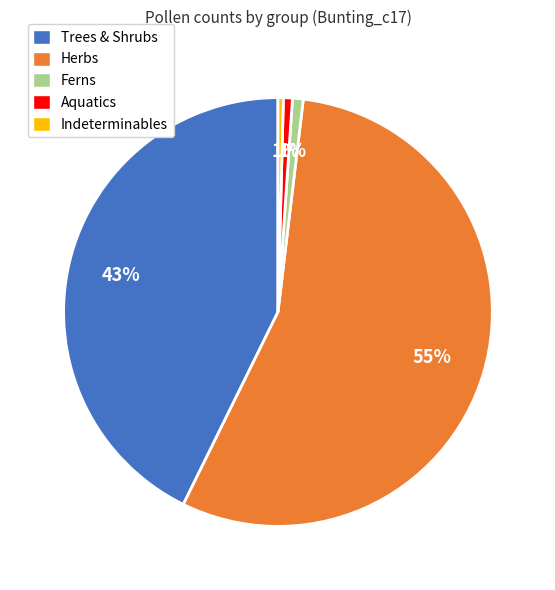

Is there any slice that represents more than half of the pie?

Yes